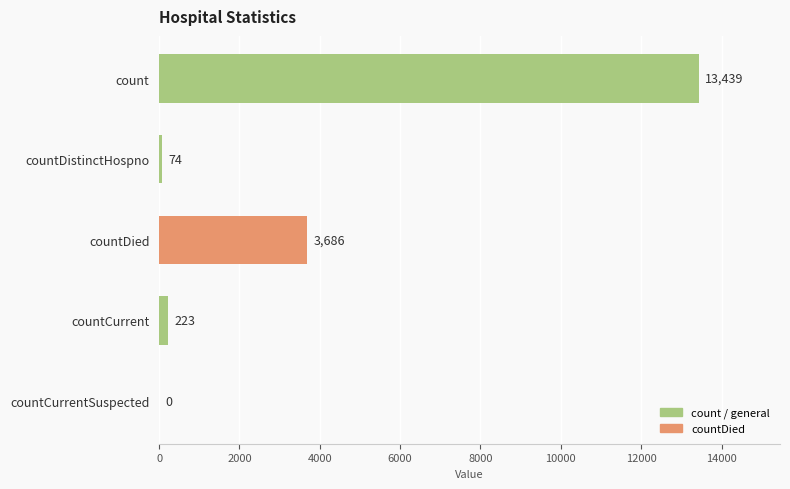

What is the change in value from count to countCurrentSuspected?

-13439